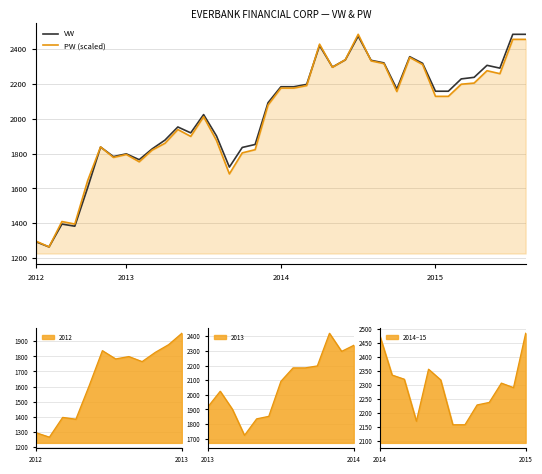

What is the maximum value shown in the chart?

2484.9